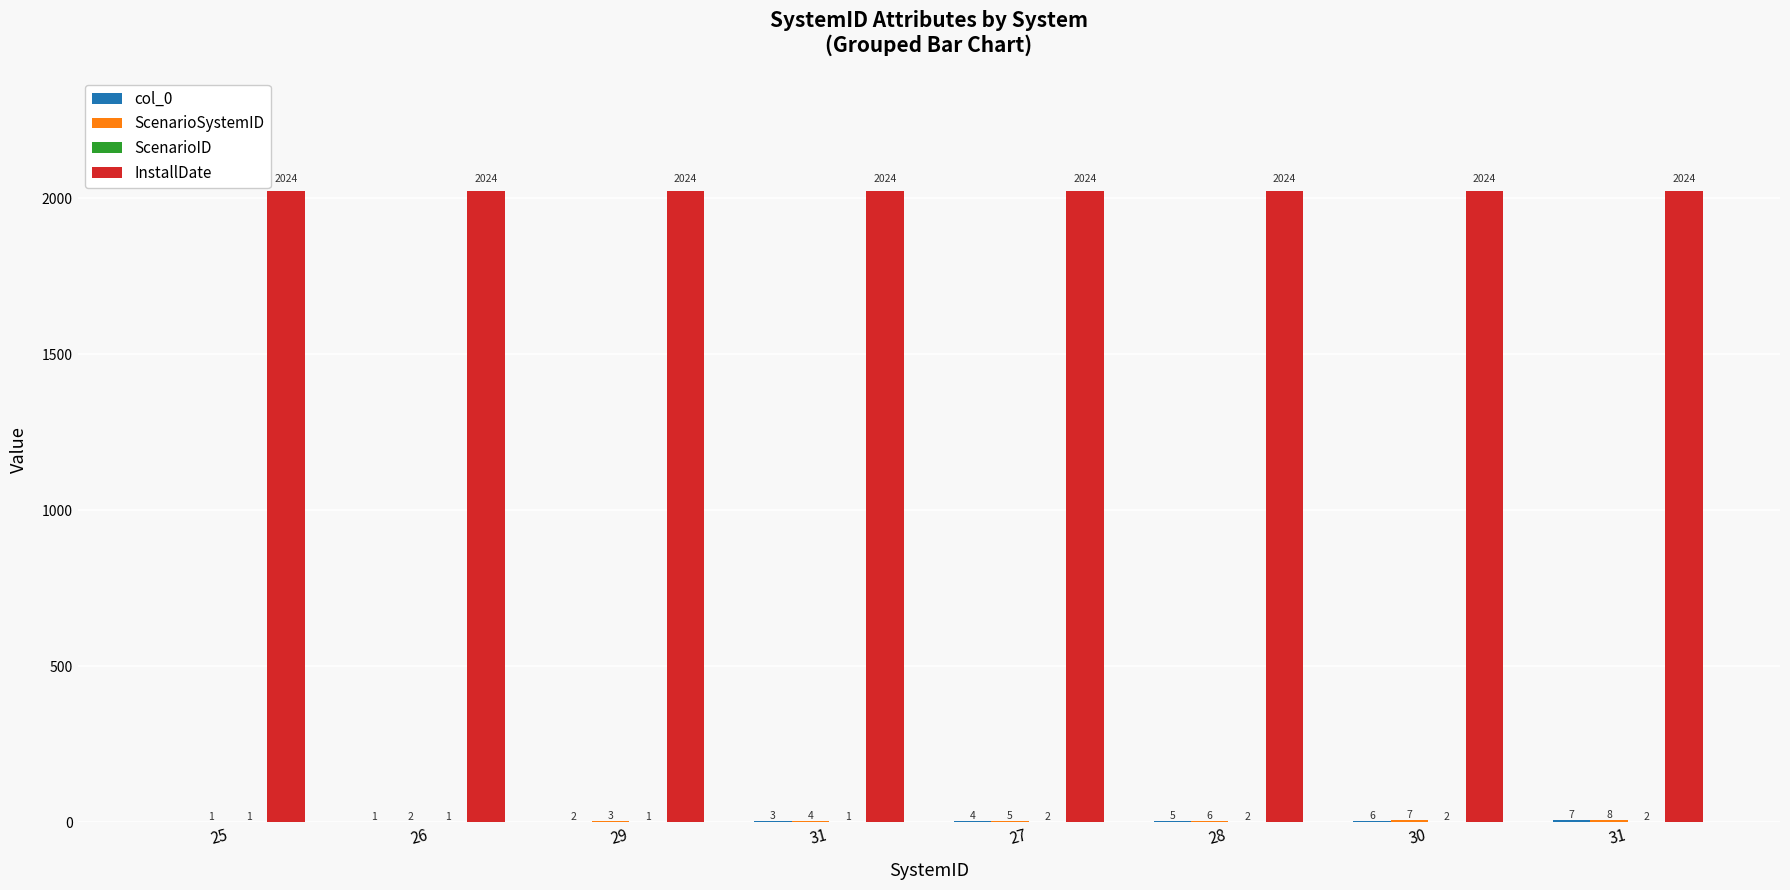

Is it true that ScenarioSystemID equals 2 at 26?

True